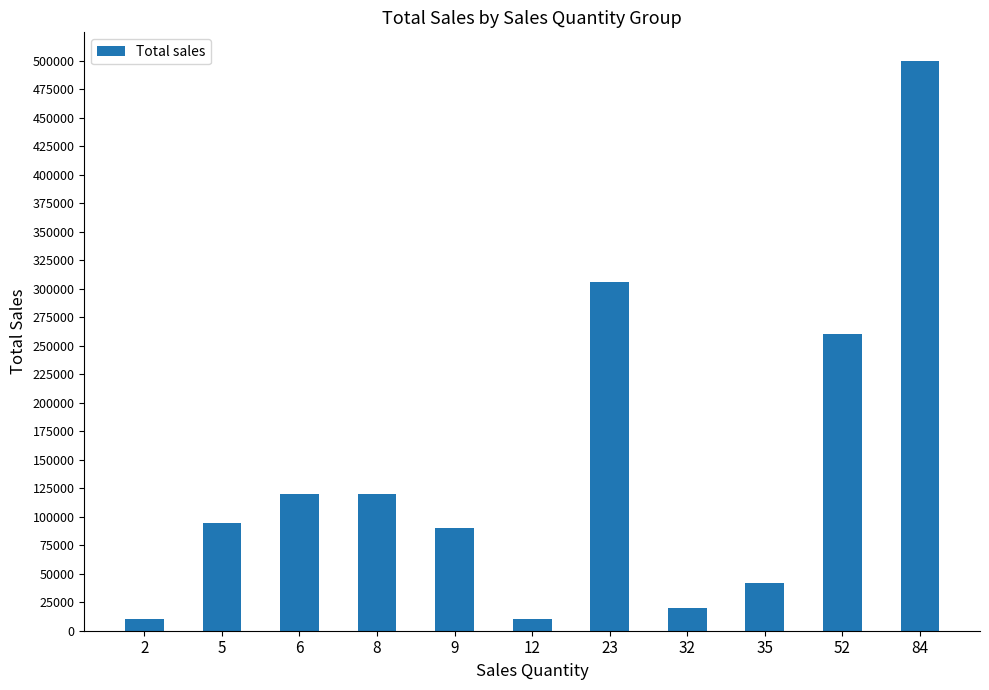

What is the minimum value shown in the chart?

10000